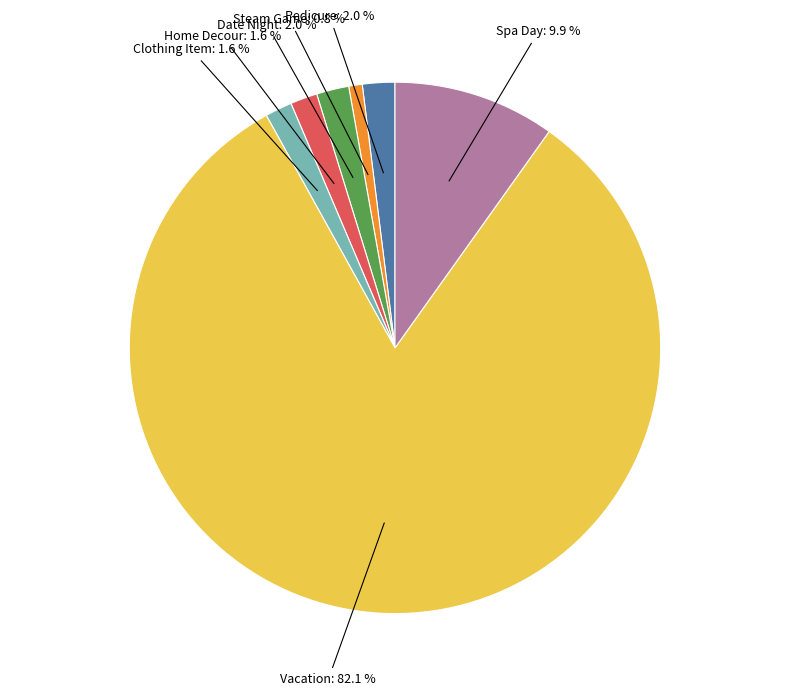

To the nearest percent, what is the difference between the largest and smallest slice percentages?

81%